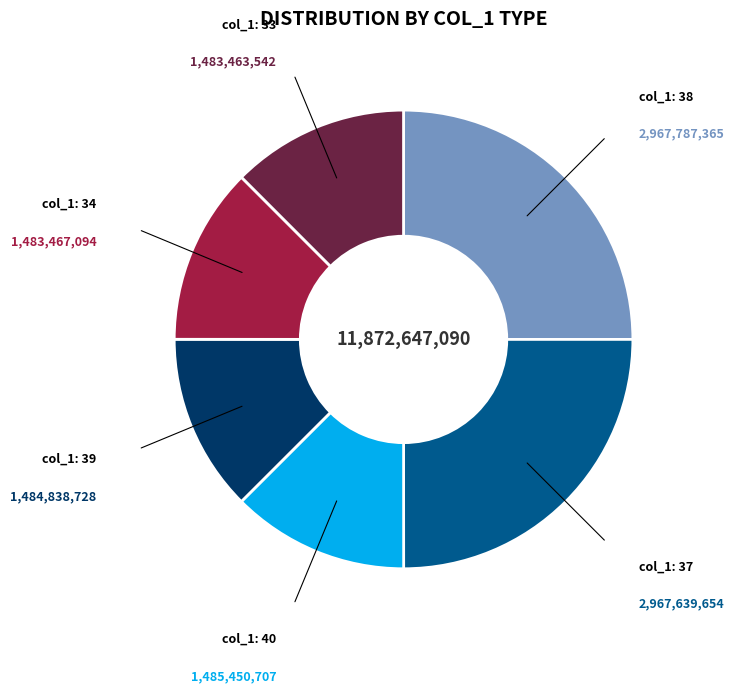

True or false: col_1: 40 accounts for 13% of the total.

True